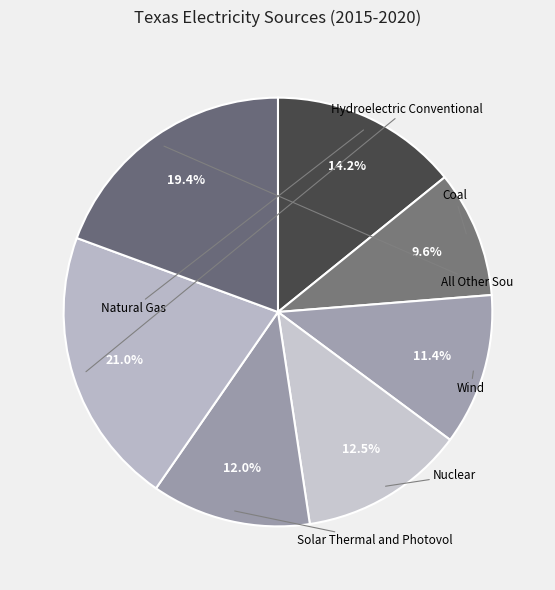

How many segments does this pie chart have?

7